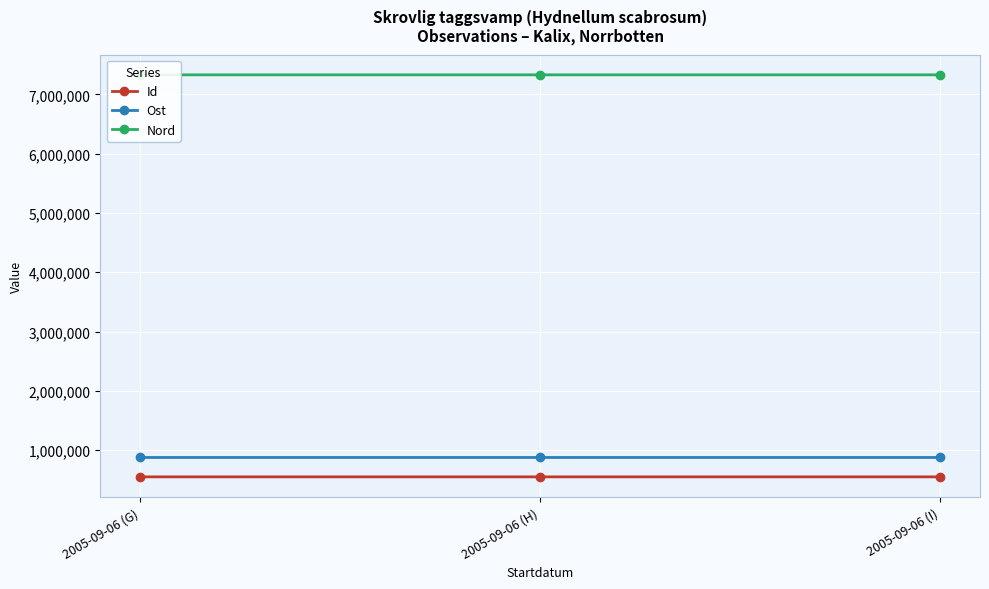

Reading right to left, transcribe all the data shown in this chart.

Id: 2005-09-06 (I)=551021.0	2005-09-06 (H)=551023.0	2005-09-06 (G)=551022.0
Ost: 2005-09-06 (I)=877646.3	2005-09-06 (H)=877746.4	2005-09-06 (G)=877772.4
Nord: 2005-09-06 (I)=7328837.1	2005-09-06 (H)=7328906.7	2005-09-06 (G)=7328988.8